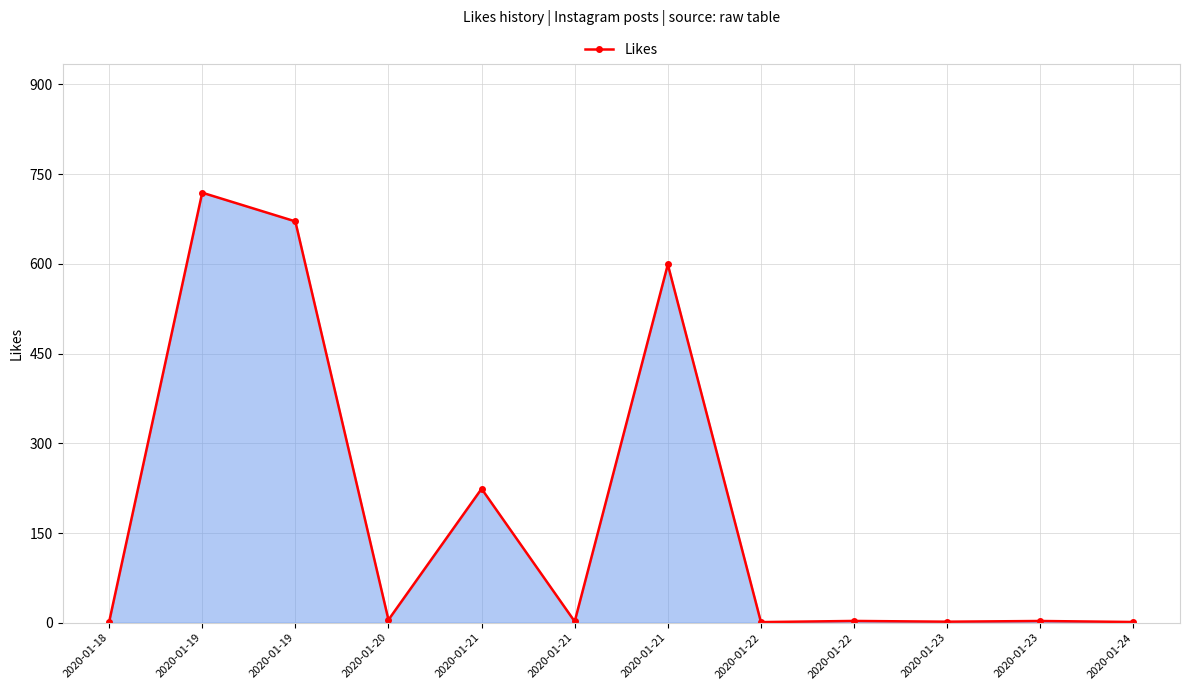

Does the chart display data point markers on the line(s)?

Yes